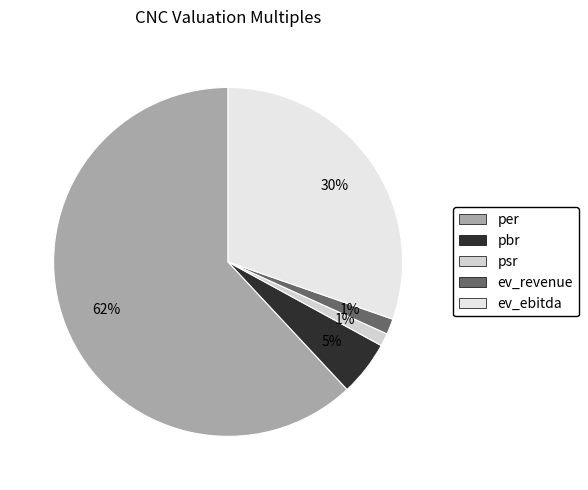

How many segments does this pie chart have?

5